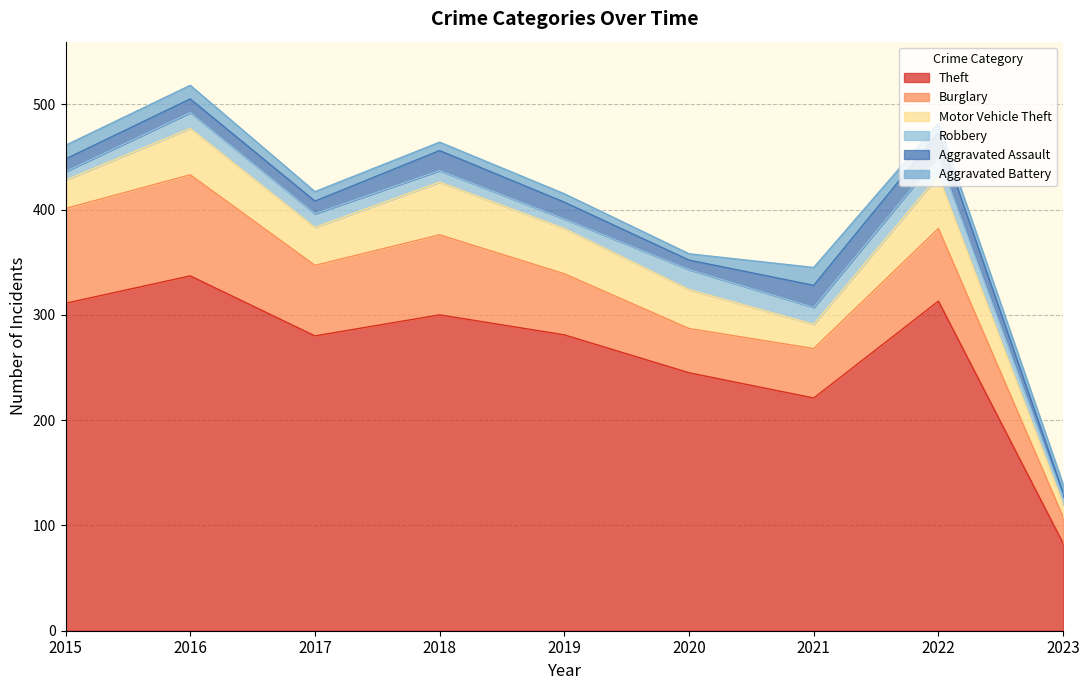

What is the total value across all series at 2016?

518